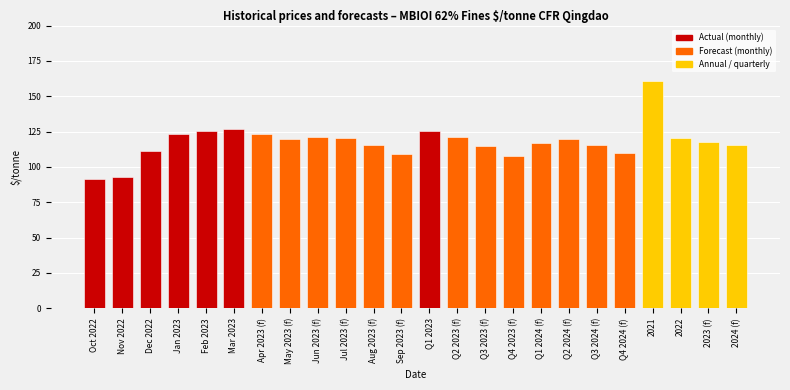

What is the minimum value shown in the chart?

91.8